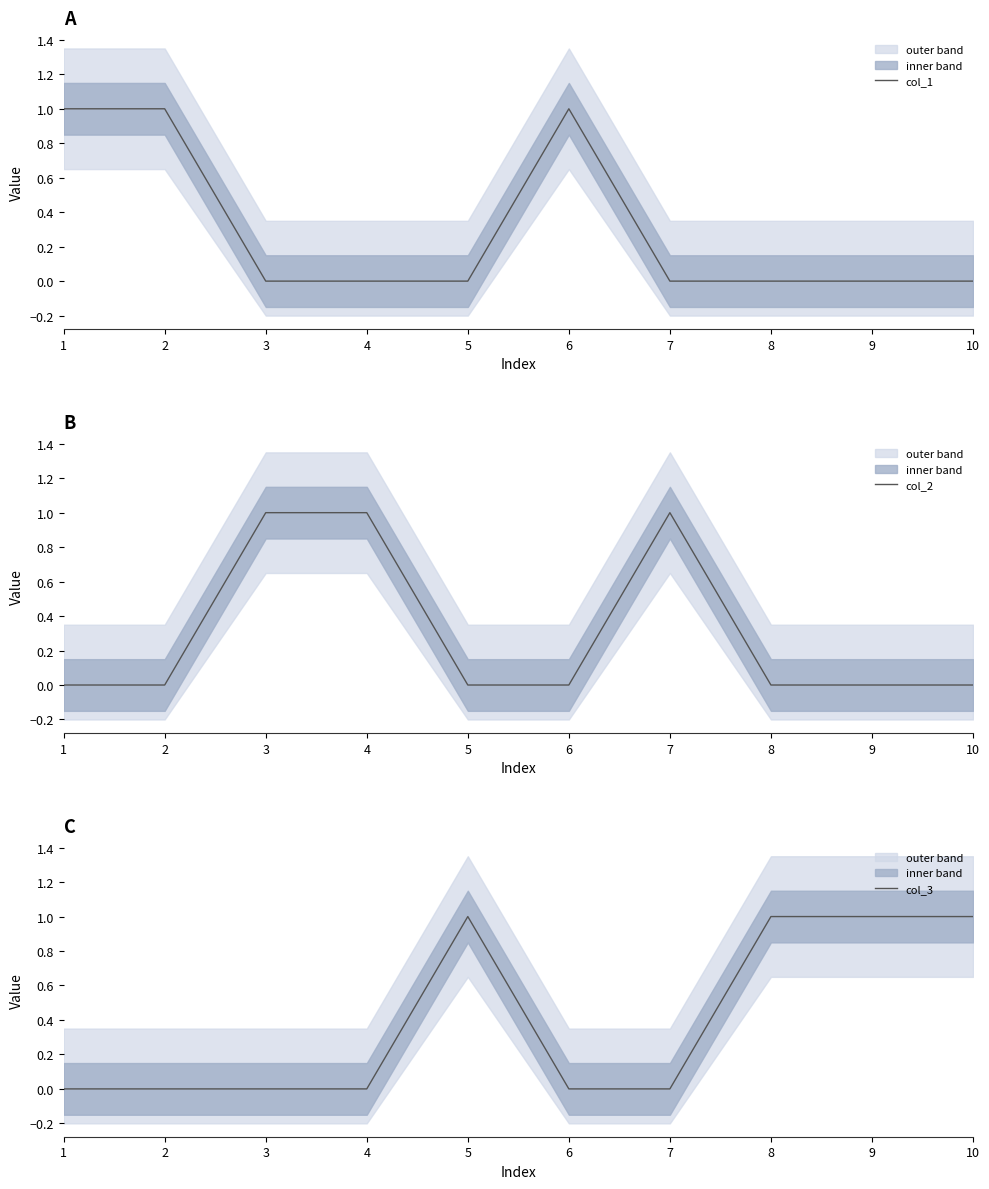

Count the number of data series in this chart.

3